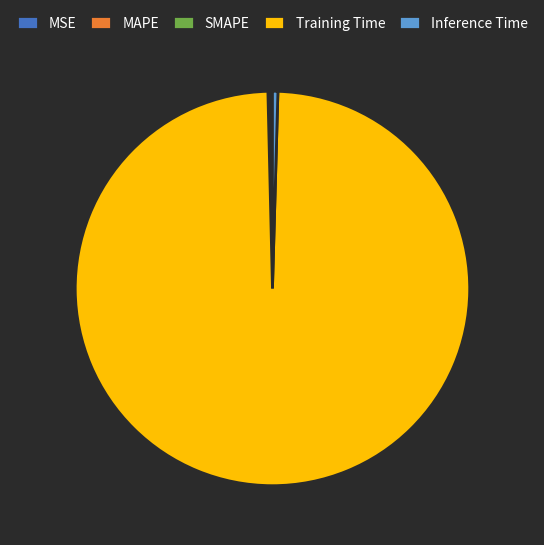

Which slice is the largest?

Training Time